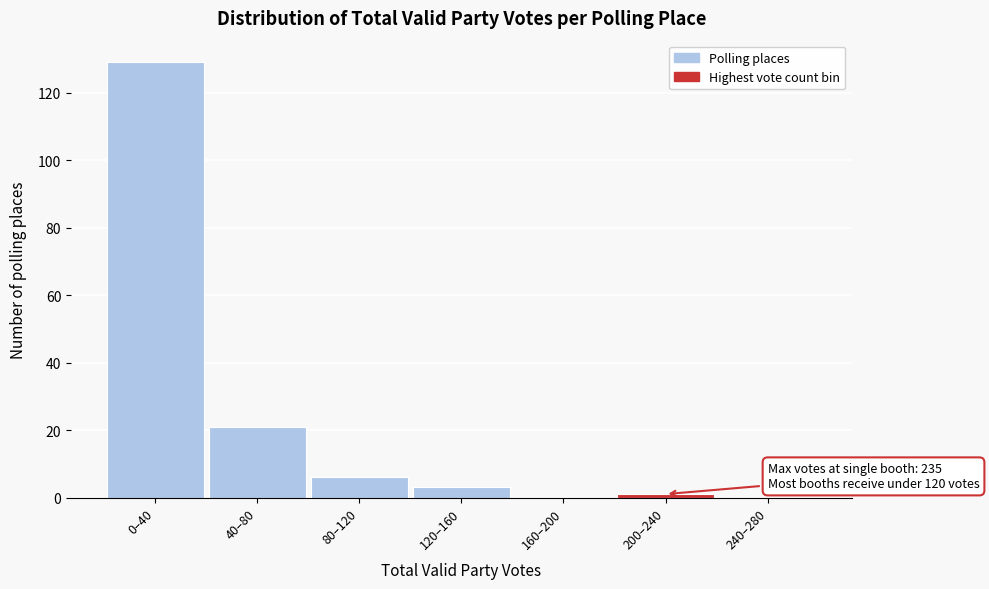

Reading left to right, extract all data points from this chart.

0–40=129	40–80=21	80–120=6	120–160=3	160–200=0	200–240=1	240–280=0